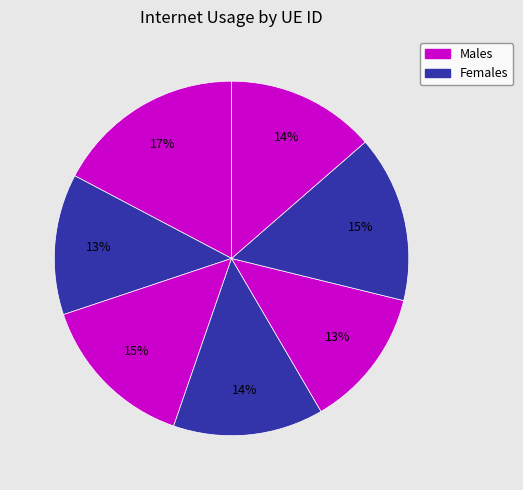

How many segments does this pie chart have?

7